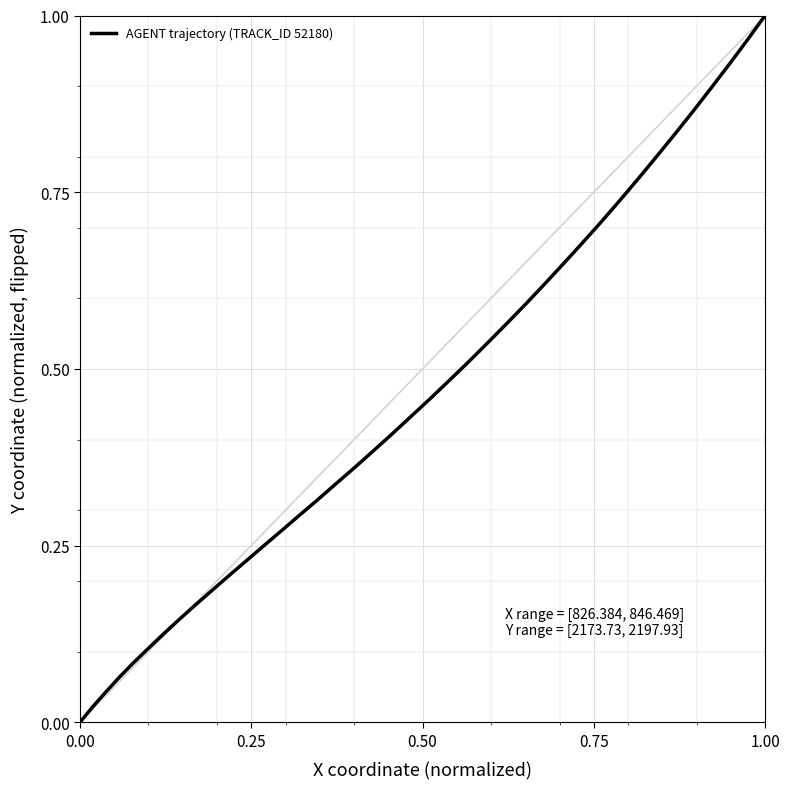

What is the sum of all values?

18.0